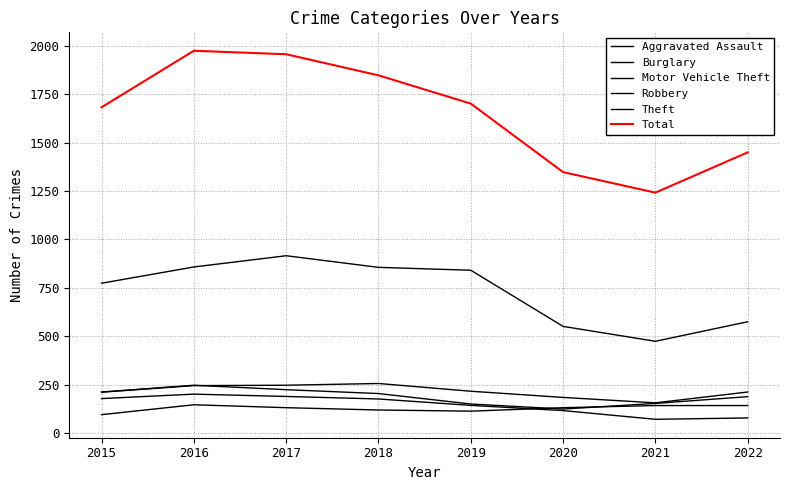

What is the average value of the Aggravated Assault series?

127